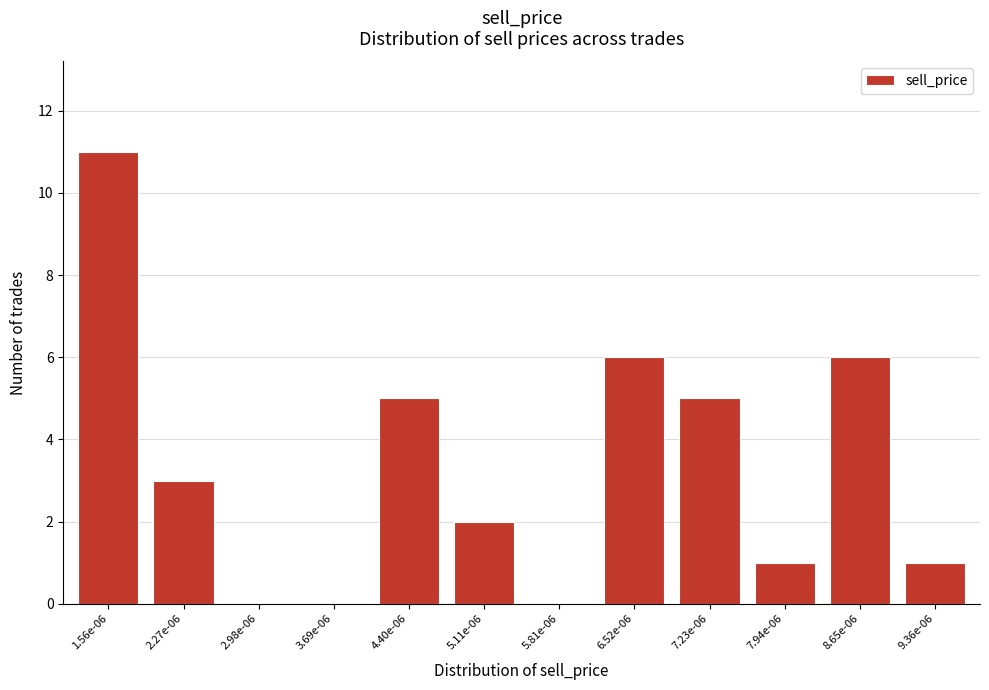

Reading right to left, extract all data points from this chart.

9.36e-06=1	8.65e-06=6	7.94e-06=1	7.23e-06=5	6.52e-06=6	5.81e-06=0	5.11e-06=2	4.40e-06=5	3.69e-06=0	2.98e-06=0	2.27e-06=3	1.56e-06=11